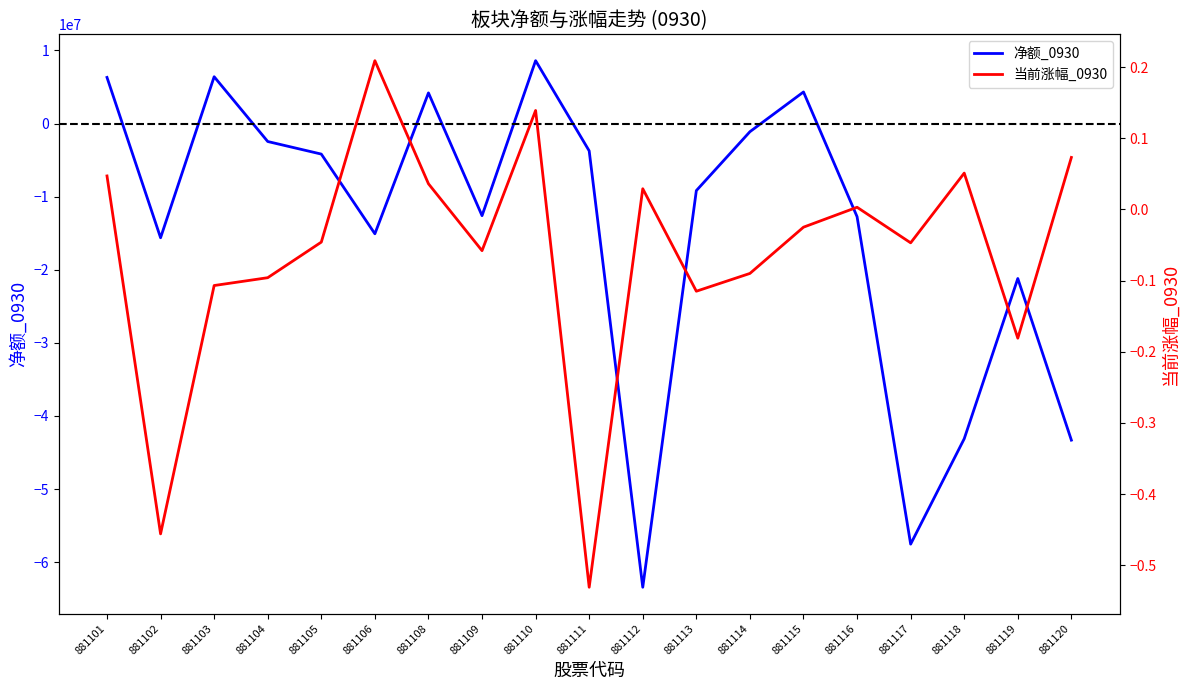

Is the value of 当前涨幅_0930 at 881111 greater than the value of 净额_0930 at 881106?

Yes